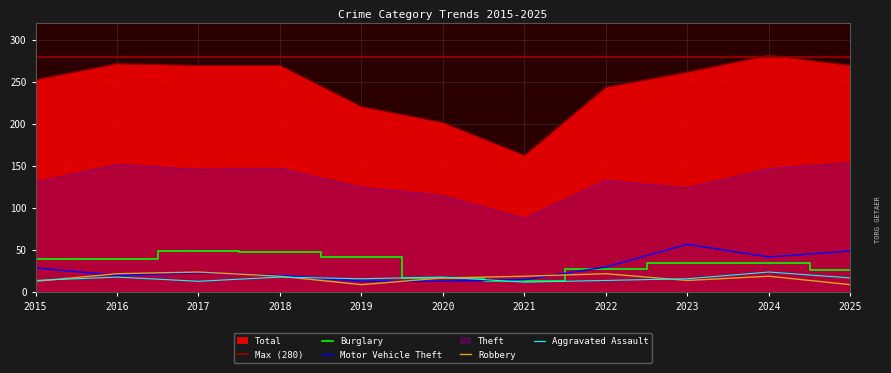

Rank the categories by Aggravated Assault value from lowest to highest.

2021, 2017, 2015, 2022, 2019, 2023, 2025, 2016, 2018, 2020, 2024